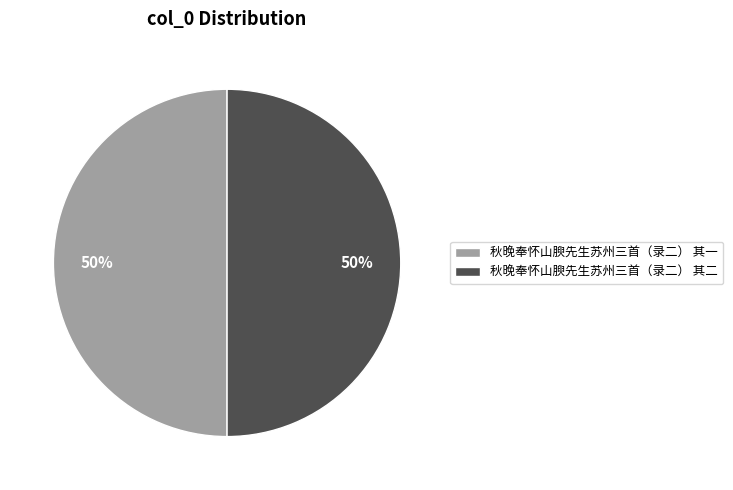

To the nearest percent, what percentage of the pie is 秋晚奉怀山腴先生苏州三首（录二） 其一?

50%